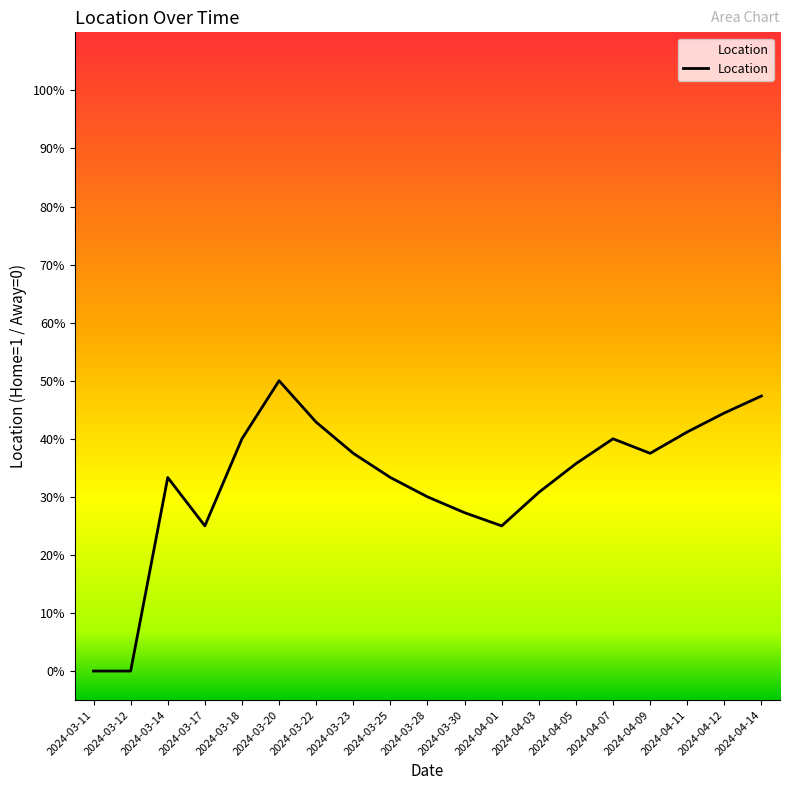

Is this an area chart (filled region under the line)?

Yes